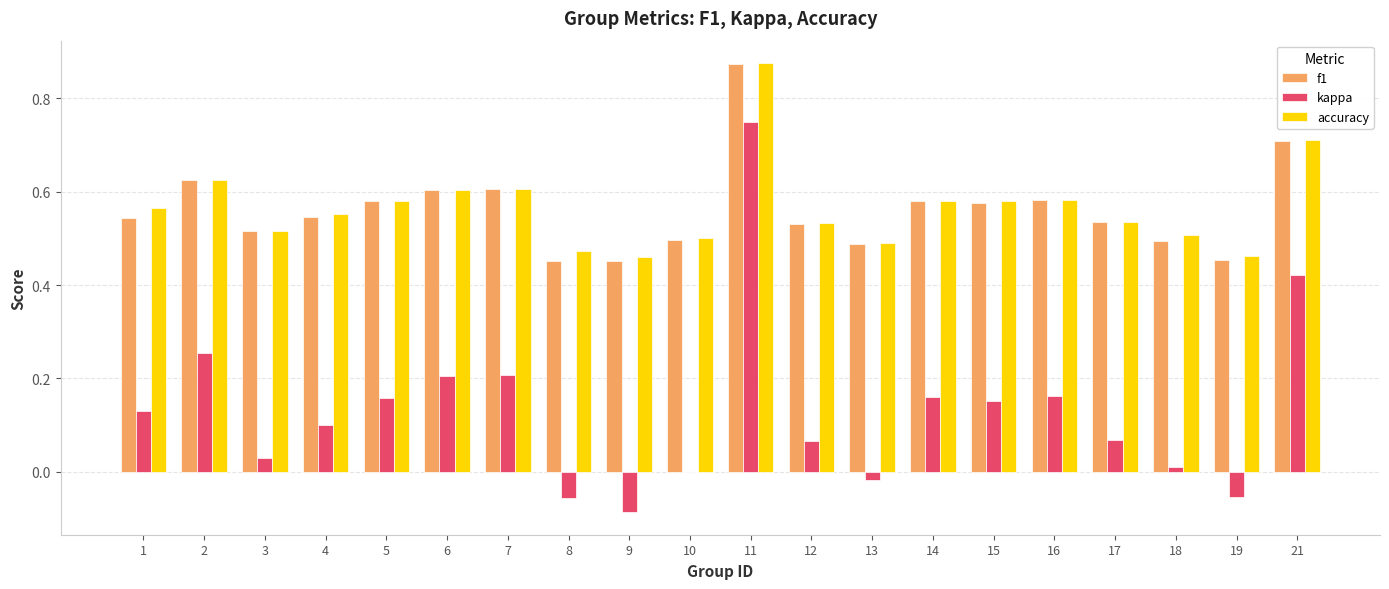

At which category does the chart reach its peak across all series?

11